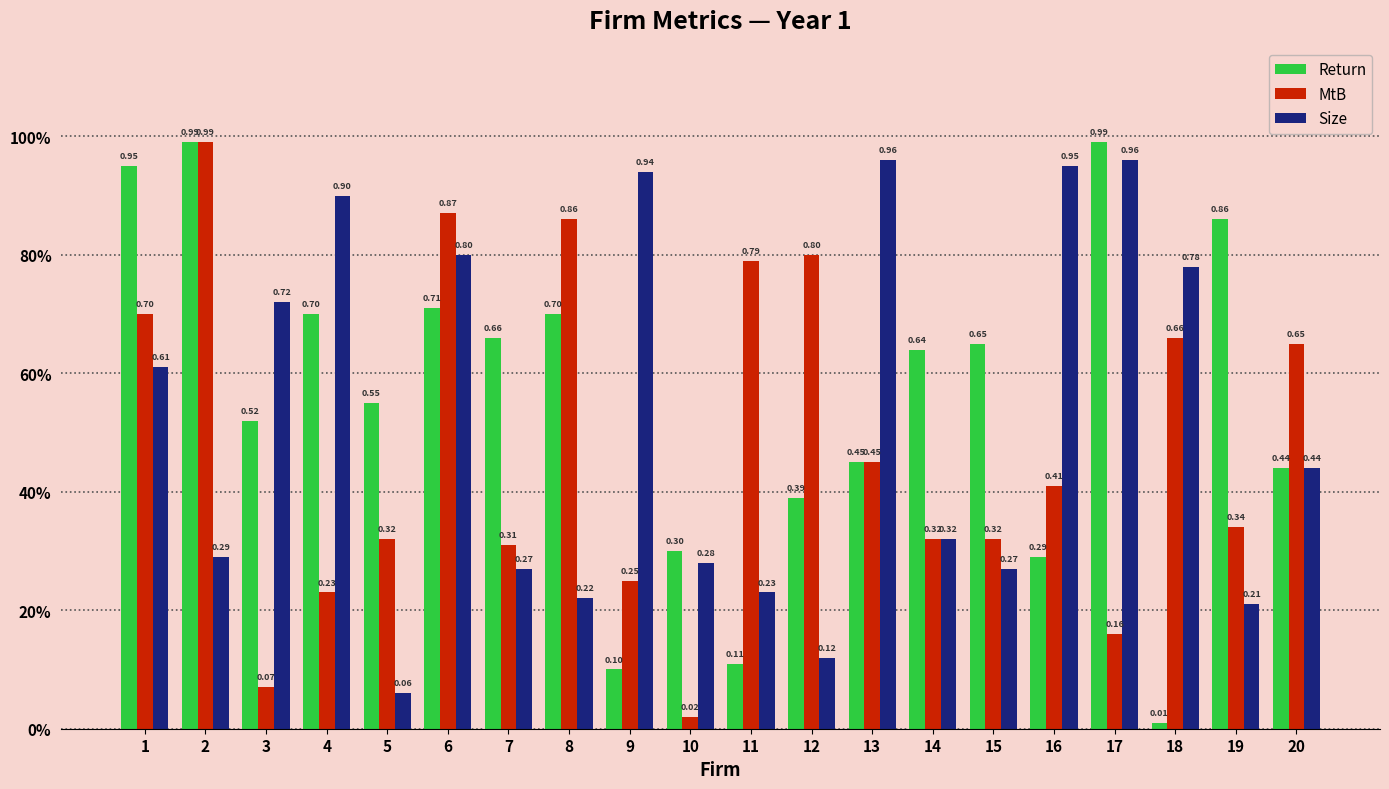

Does the chart contain any negative values?

No